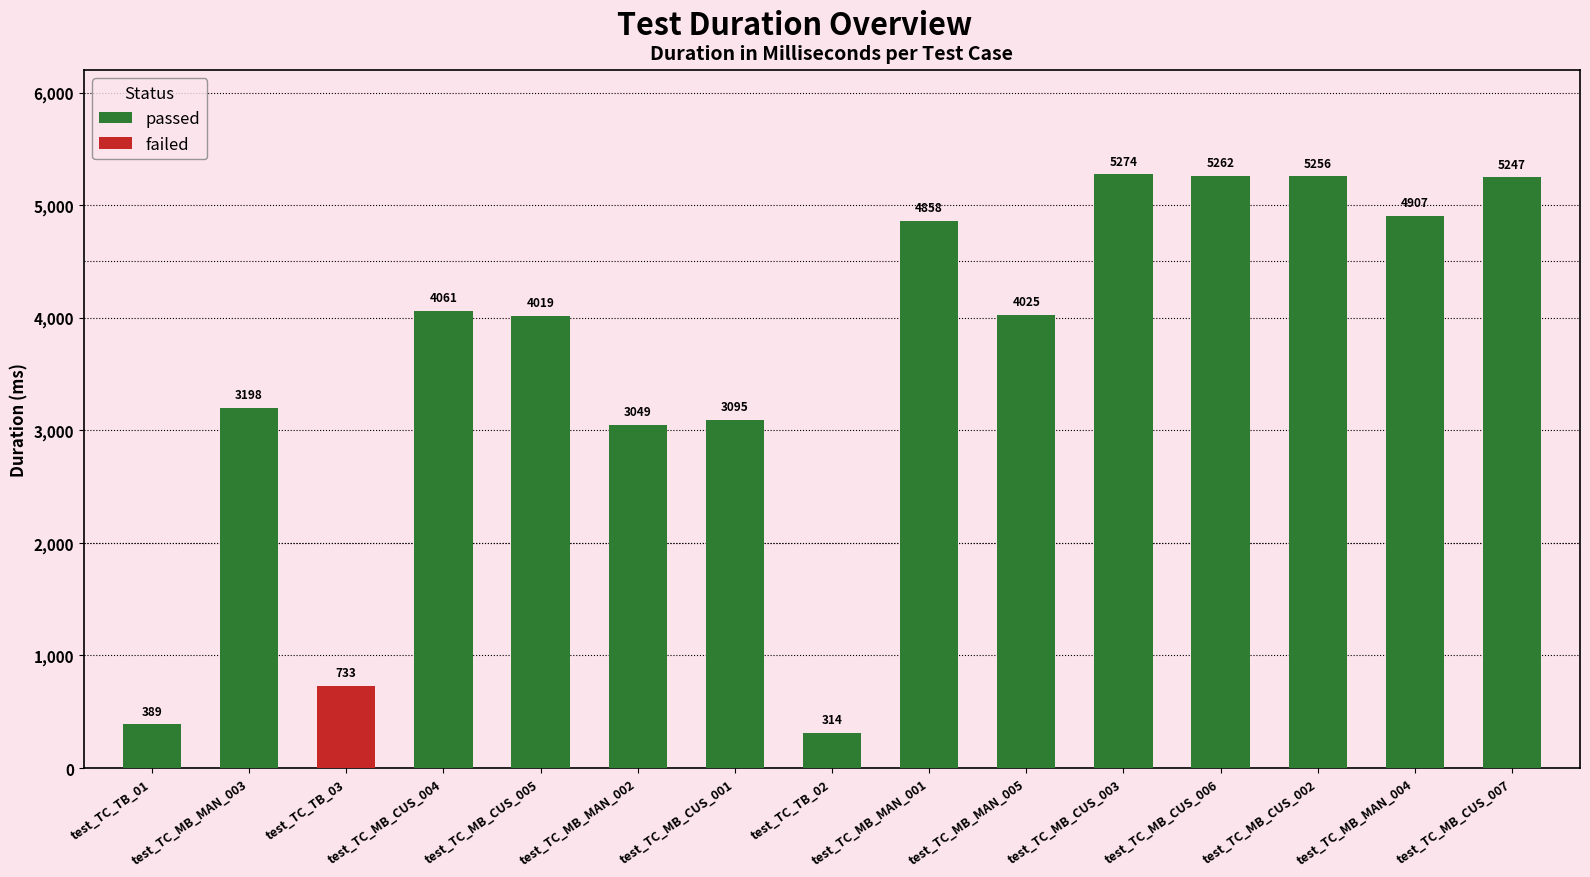

List the labels in order of passed value, smallest first.

test_TC_TB_02, test_TC_TB_01, test_TC_MB_MAN_002, test_TC_MB_CUS_001, test_TC_MB_MAN_003, test_TC_MB_CUS_005, test_TC_MB_MAN_005, test_TC_MB_CUS_004, test_TC_MB_MAN_001, test_TC_MB_MAN_004, test_TC_MB_CUS_007, test_TC_MB_CUS_002, test_TC_MB_CUS_006, test_TC_MB_CUS_003